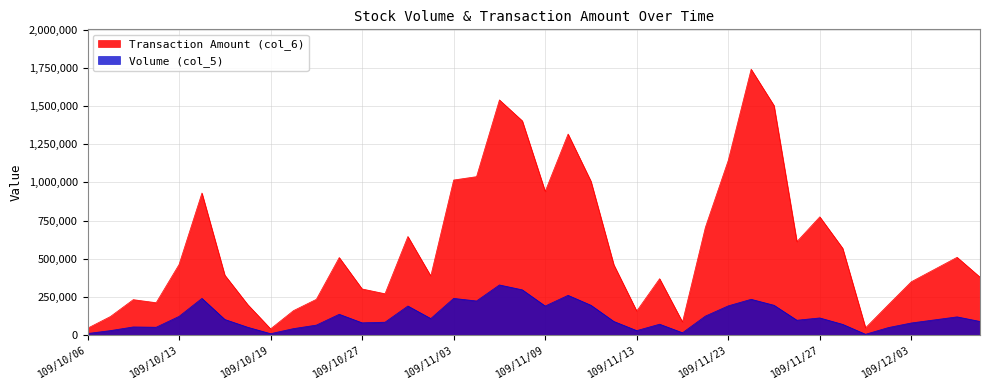

Reading right to left, transcribe all the data shown in this chart.

Volume (col_5): 90000	120000	100000	80000	50000	6000	71000	113000	98000	196000	235000	192000	125000	16000	72000	30000	90000	196000	261000	191000	297000	329000	224000	241000	109000	191000	85000	81000	137000	66000	43000	10000	52000	103000	241000	123000	52000	54000	30000	11000
Transaction Amount (col_6): 380000	510000	430000	350000	200000	48200	569100	774900	612900	1503300	1741450	1144950	706250	86400	369900	158250	461000	1007910	1316980	941420	1403380	1540560	1038050	1016070	388020	646250	271370	302760	508350	234780	160720	41440	200560	393010	930890	462710	212750	232710	122170	45290